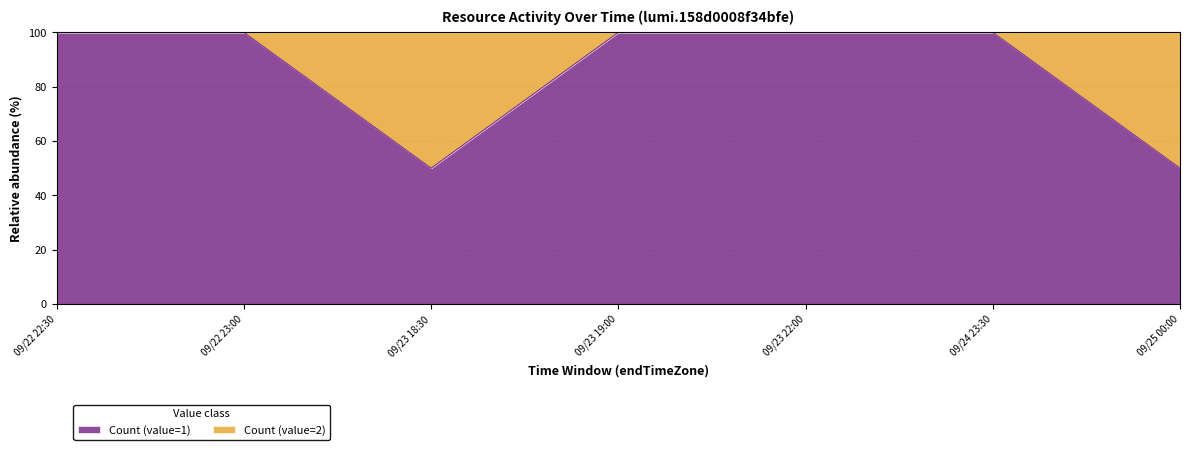

What position from the left is 09/25 00:00?

7